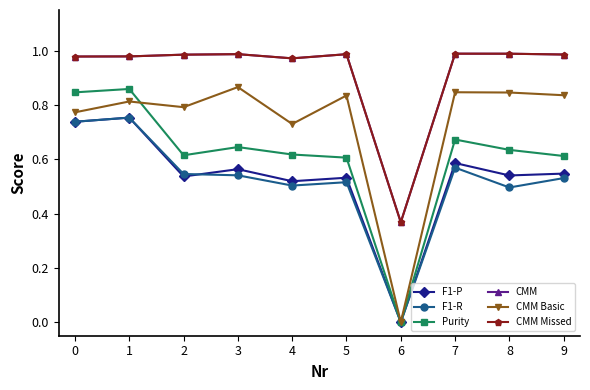

Is it true that Purity equals 0.6 at 8?

True